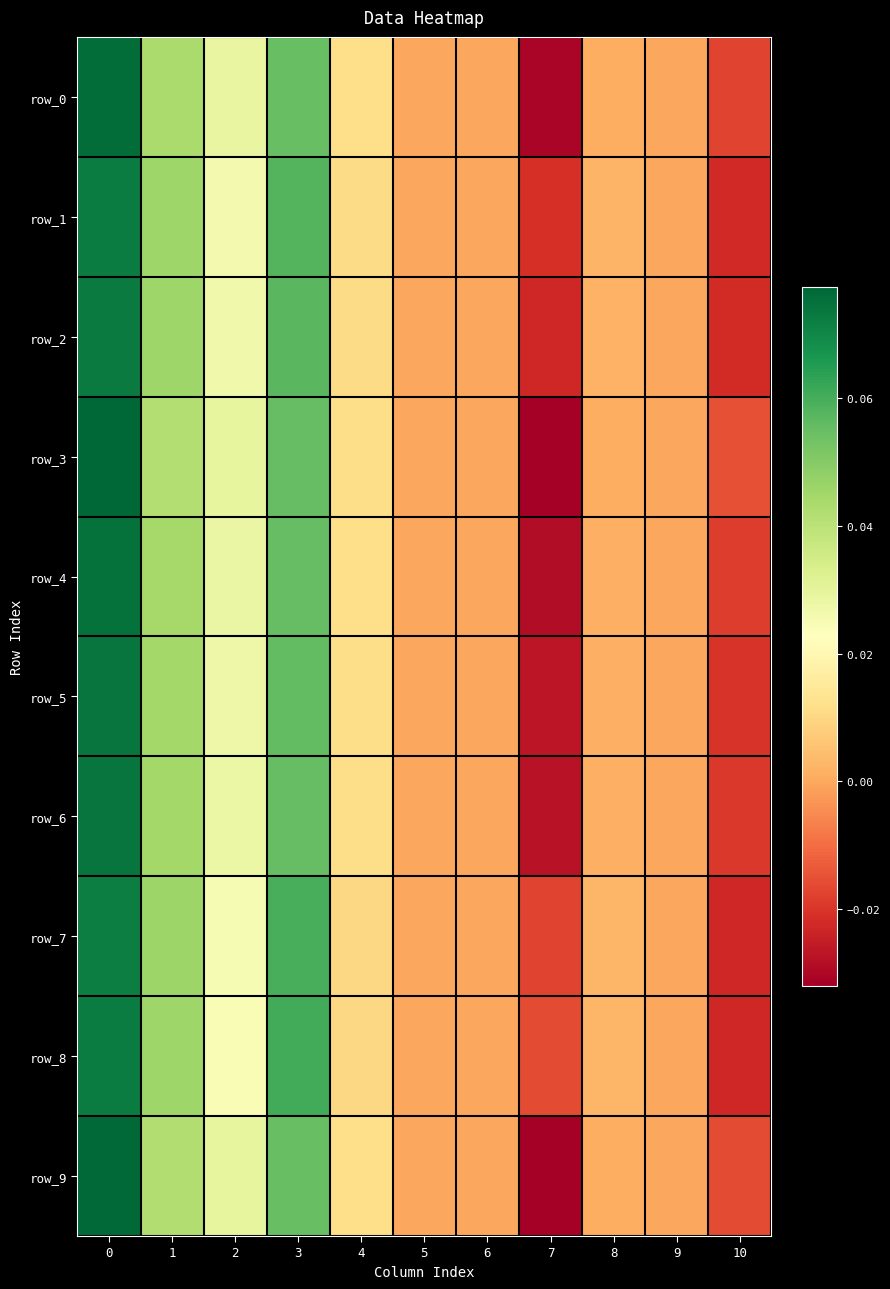

How many values in the row_3 series exceed 0?

6